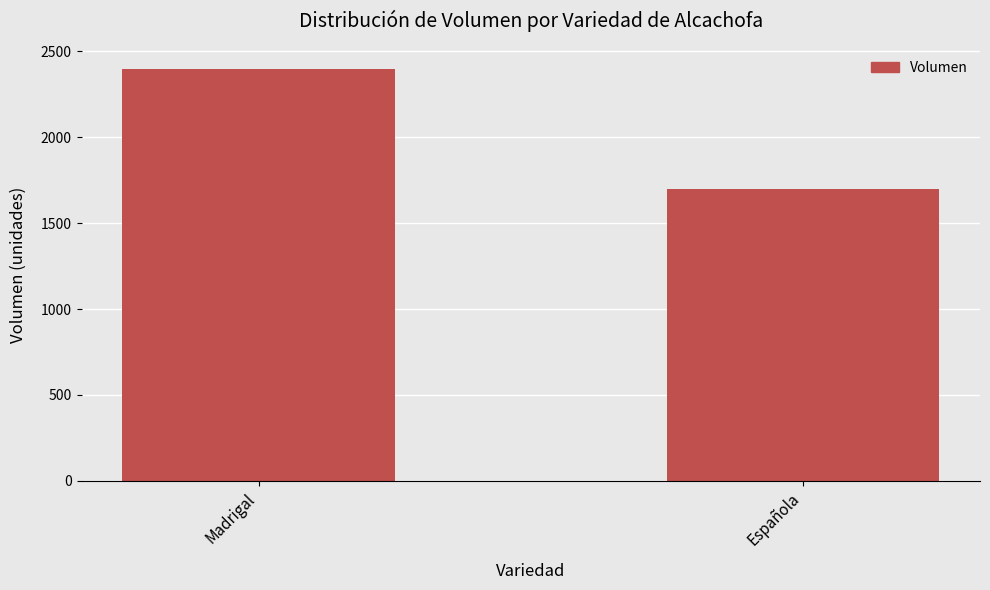

Count the values in the range 1700 to 2400.

2